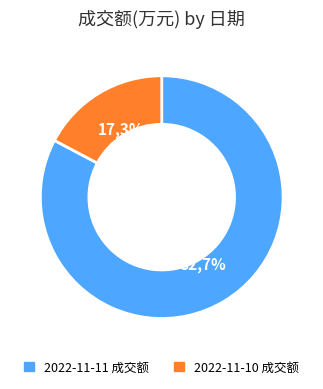

What percentage is the 2022-11-10 成交额 slice, to the nearest percent?

17%